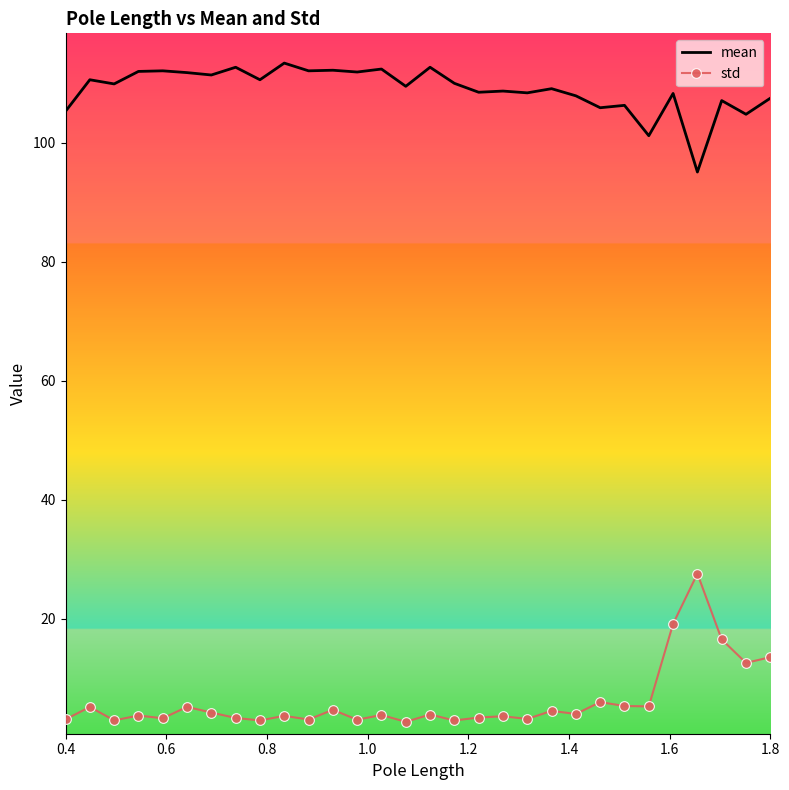

Which series has the largest total across all categories?

mean